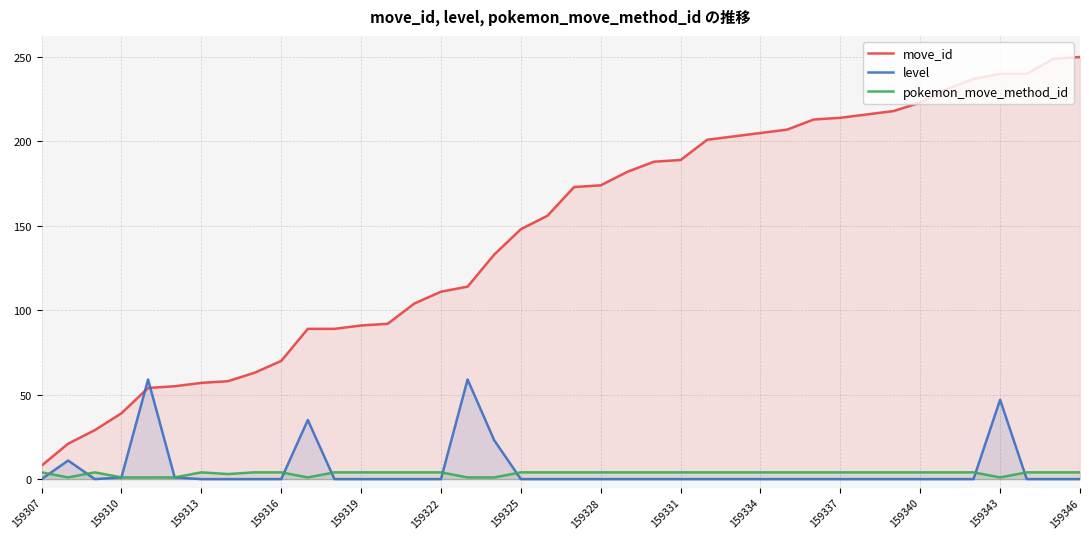

Rank the series by their maximum value, from highest to lowest.

move_id, level, pokemon_move_method_id